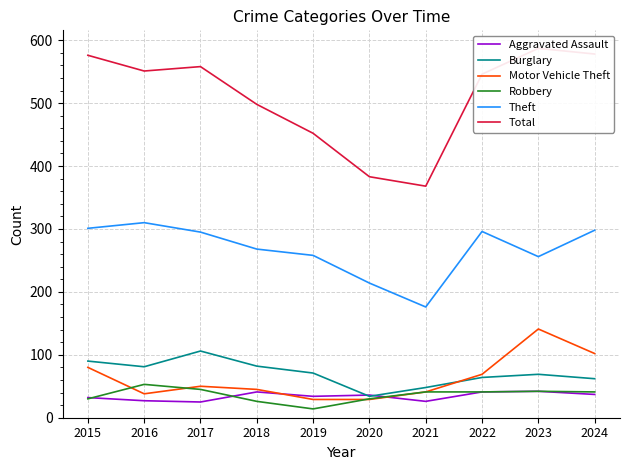

True or false: Aggravated Assault has more than 2 interior local peaks.

True